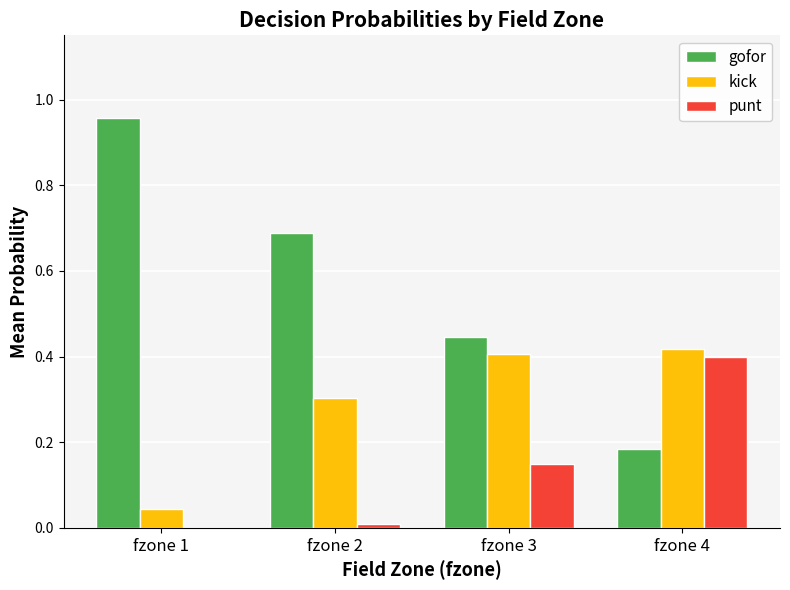

Which series has the largest total across all categories?

gofor